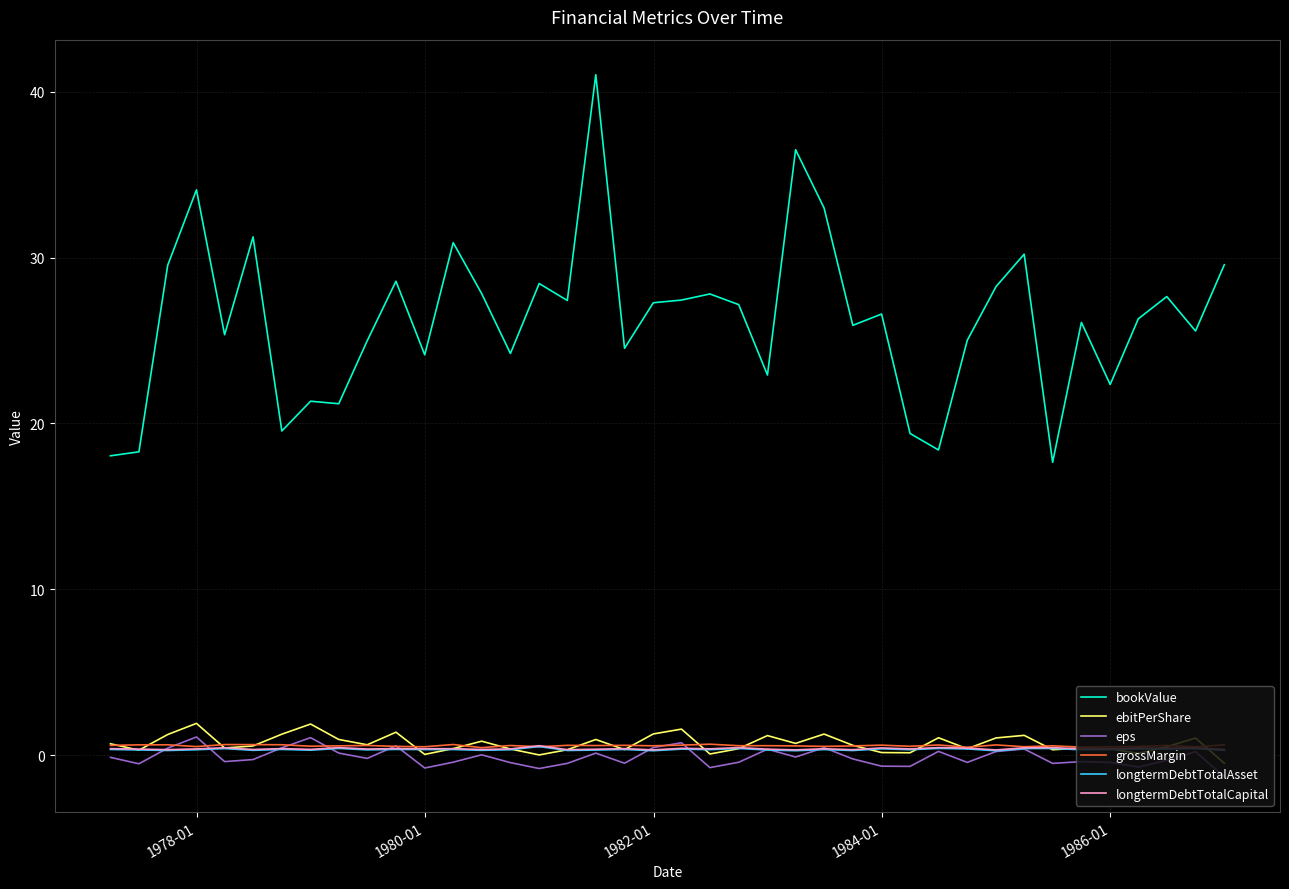

What is the minimum value shown in the chart?

-1.3